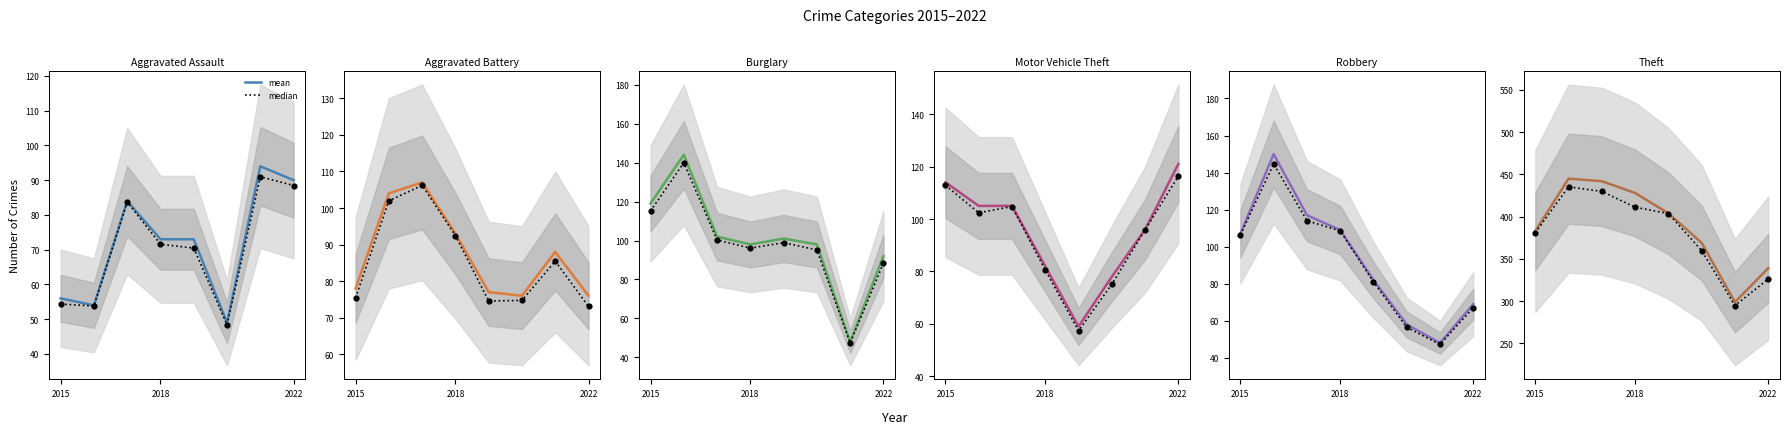

At how many categories does at least one series exceed 262?

8